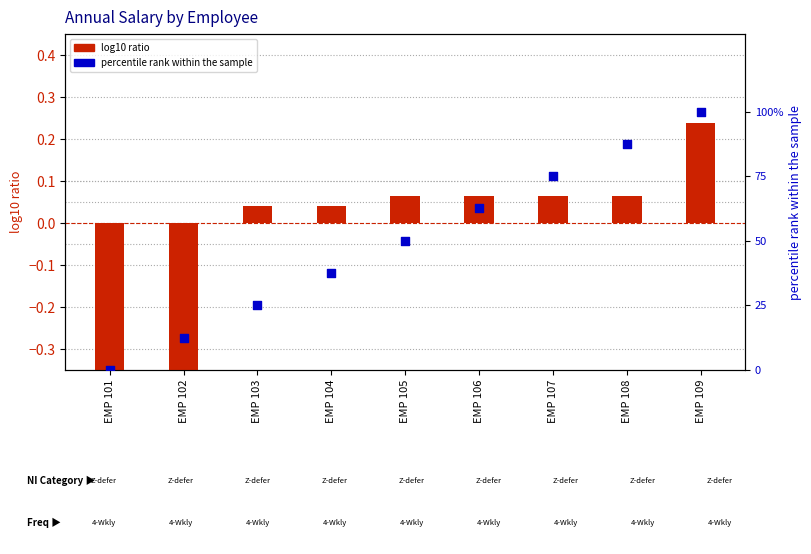

Which series contains the highest Y value?

percentile rank within the sample